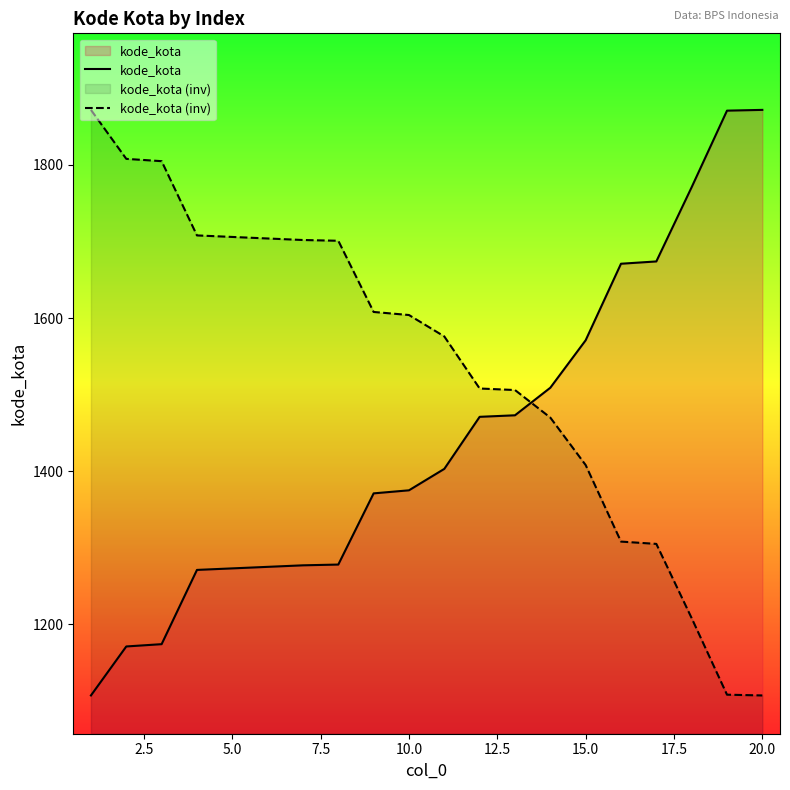

What is the value of the kode_kota (inv) point at the 18th from the left?

1208